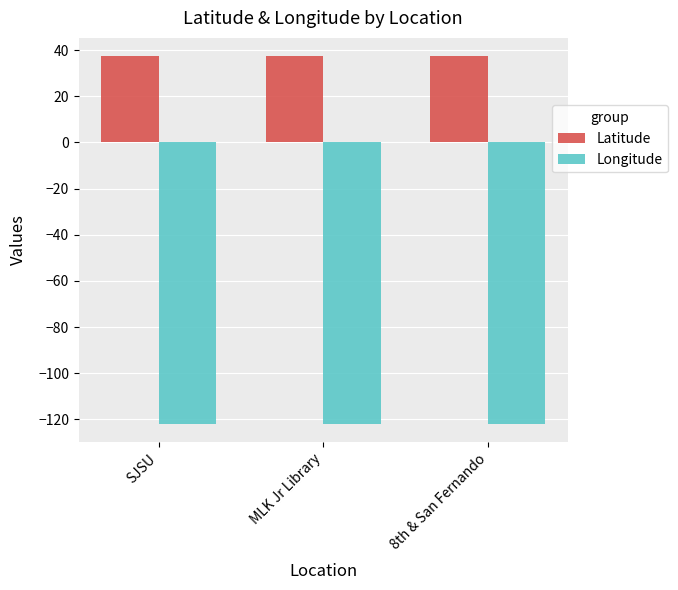

What is the average value of the Latitude series?

37.3